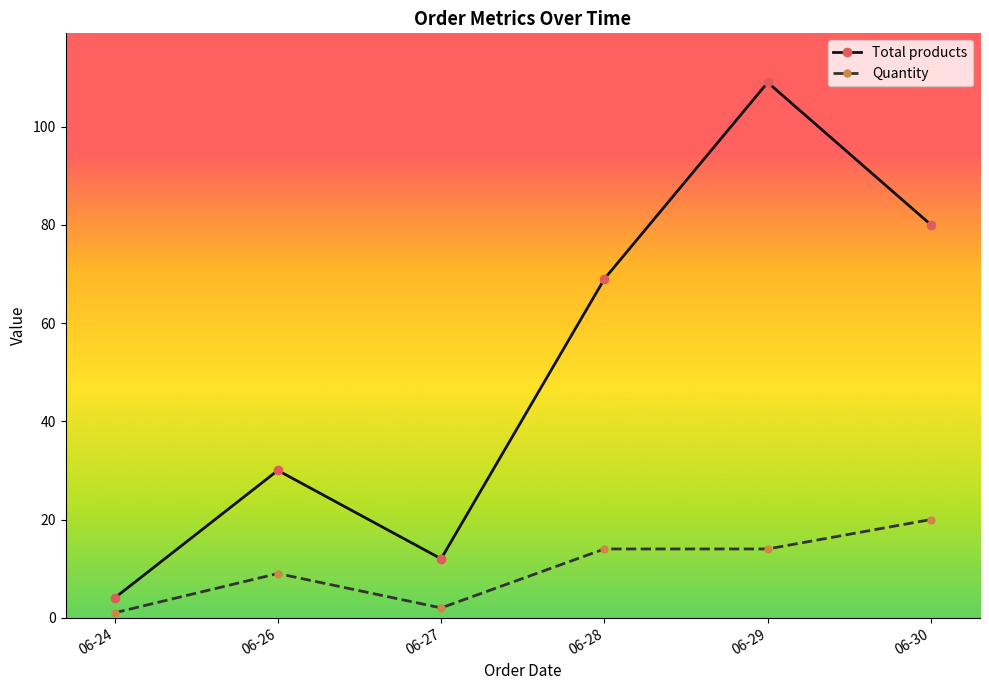

What is the total value across all series at 06-27?

14